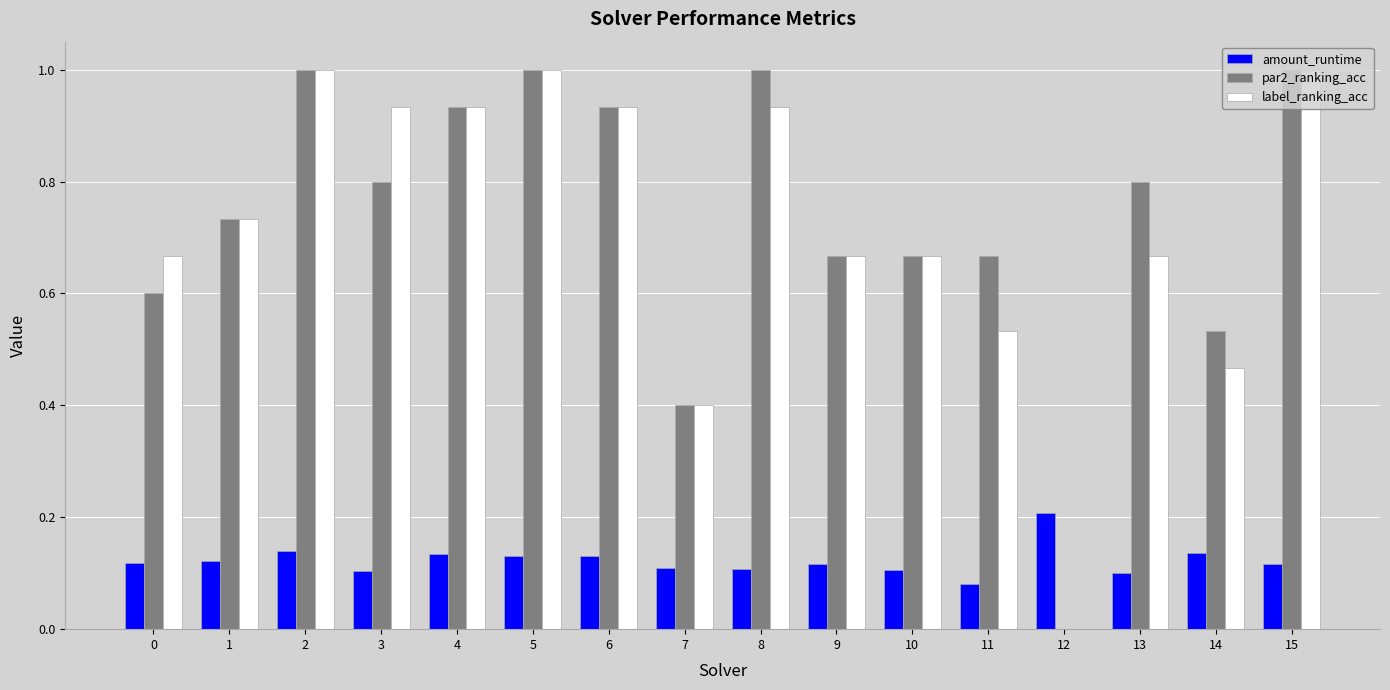

True or false: label_ranking_acc has a value of 0.0 at 12.

True